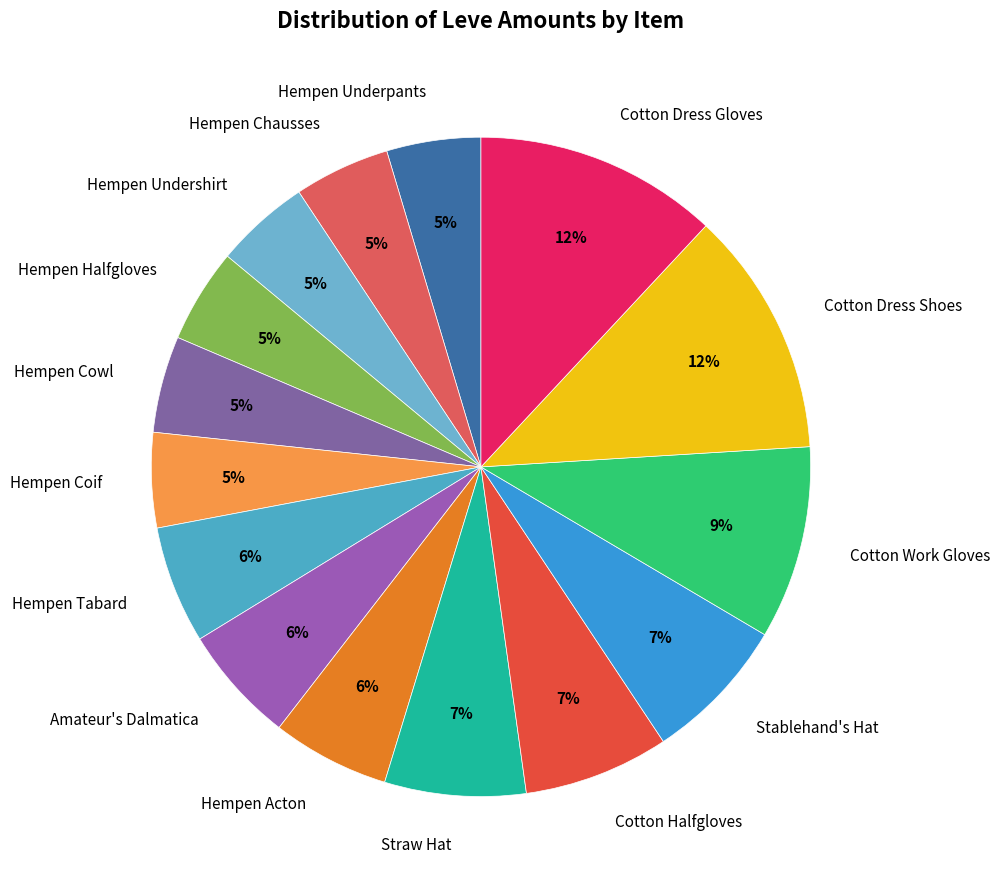

Does Stablehand's Hat represent more than half of the total?

No